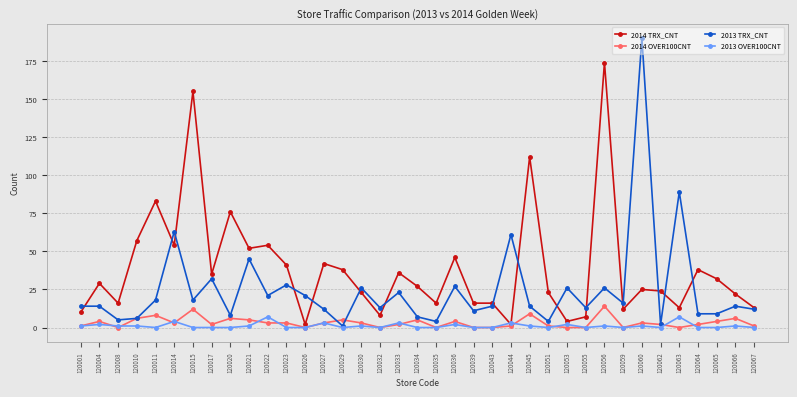

What is the total value across all series at 120045?

136